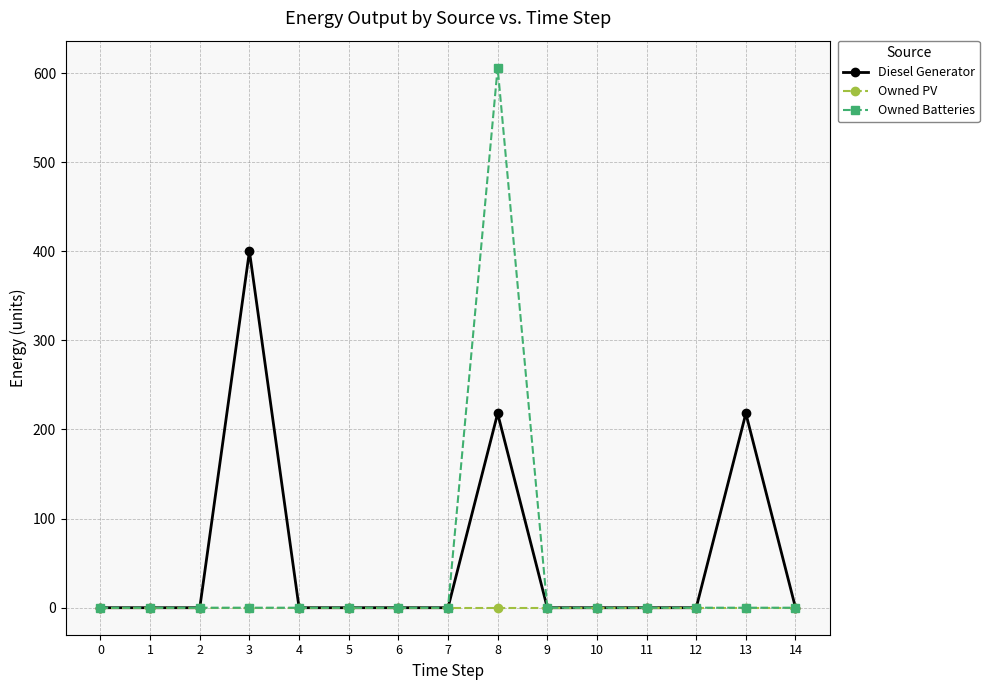

Is the value of Diesel Generator at 8 greater than the value of Owned Batteries at 11?

Yes